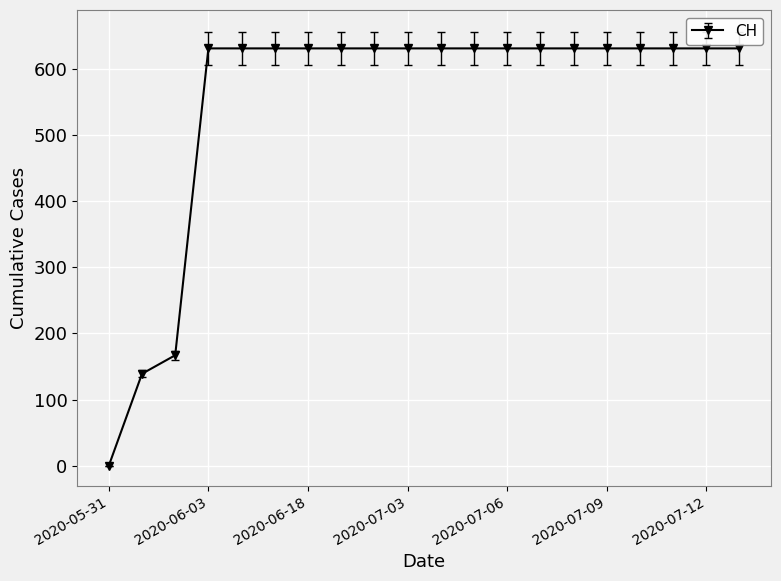

How many lines are shown in the chart?

1